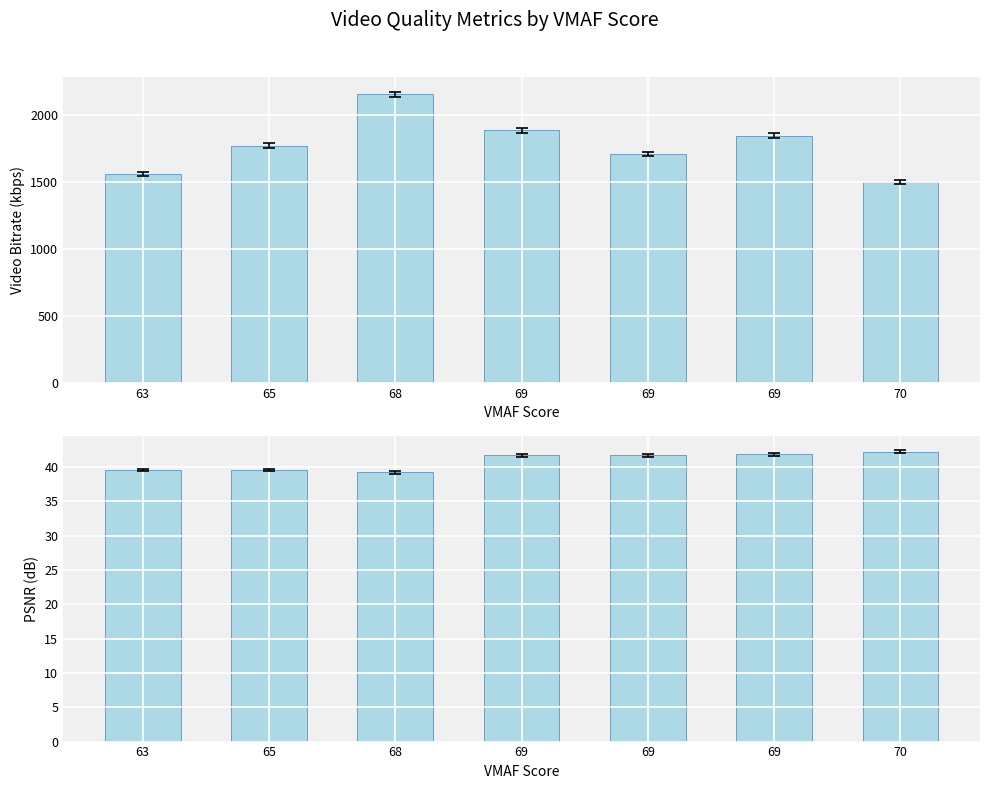

How many data points in video_bitrate are above 1771?

4